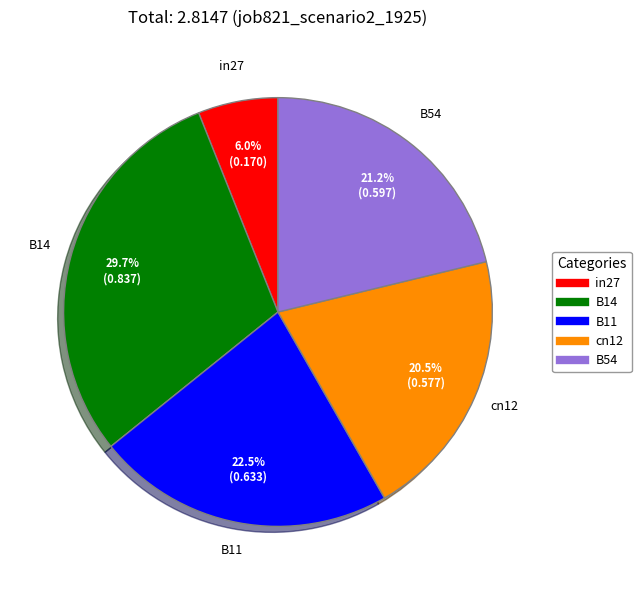

Which slice is the smallest?

in27